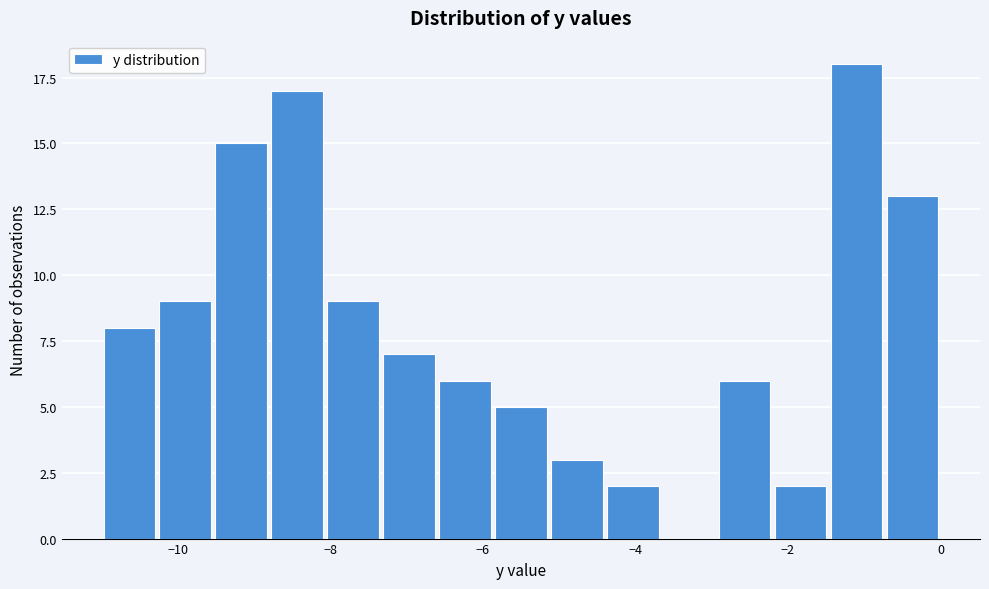

Read against the x-axis, roughly where is the centre of the tallest bar?

-1.0